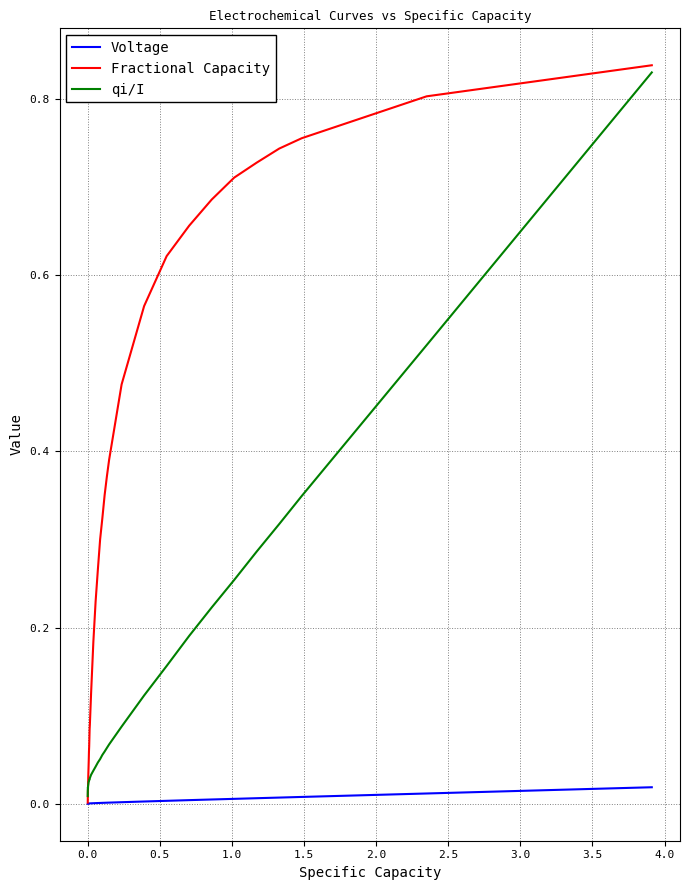

True or false: qi/I and Fractional Capacity cross at least once.

True